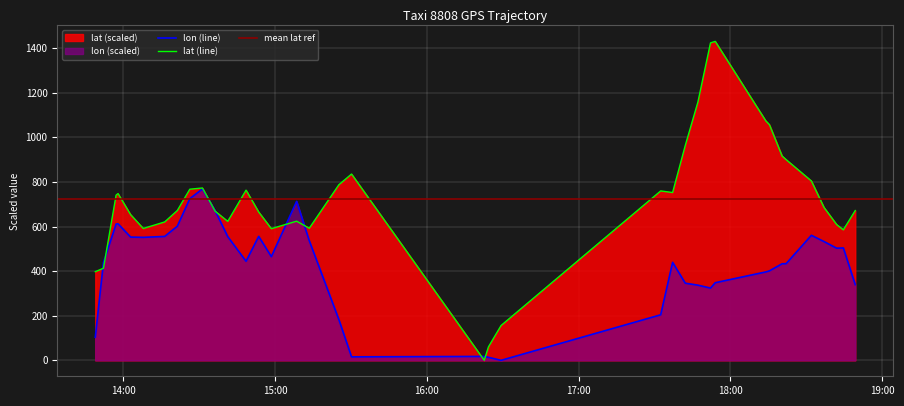

True or false: lat has more than 2 interior local peaks.

True